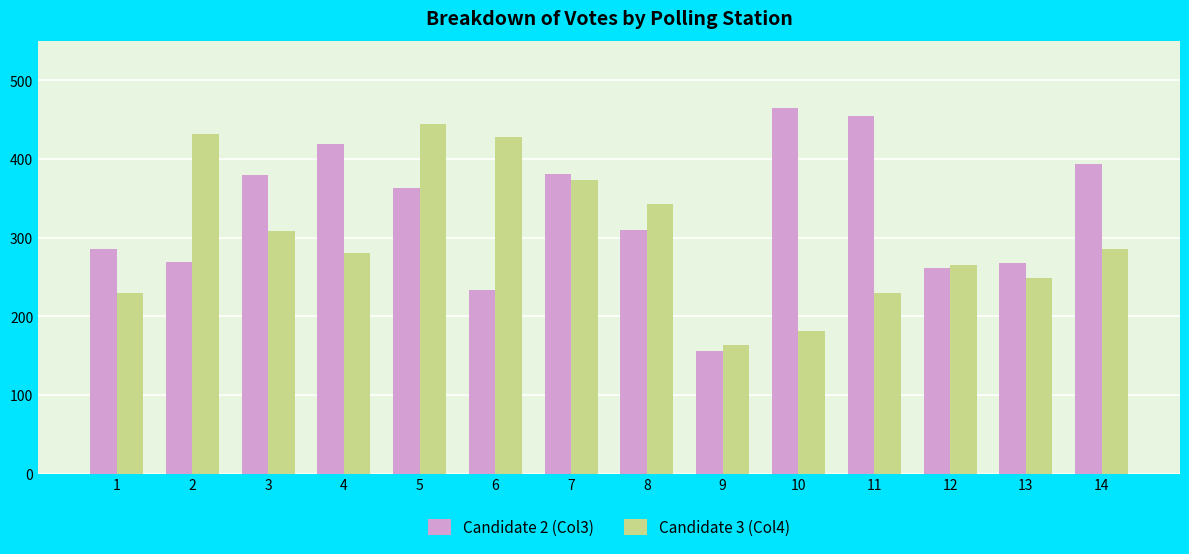

What is the difference between the second highest and second lowest values in the Candidate 3 (Col4) series?

251